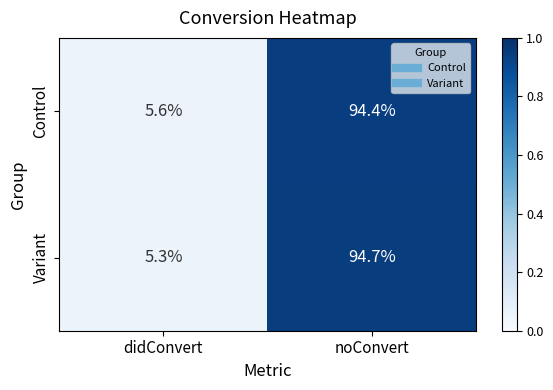

At which category is the sum across all series the highest?

noConvert